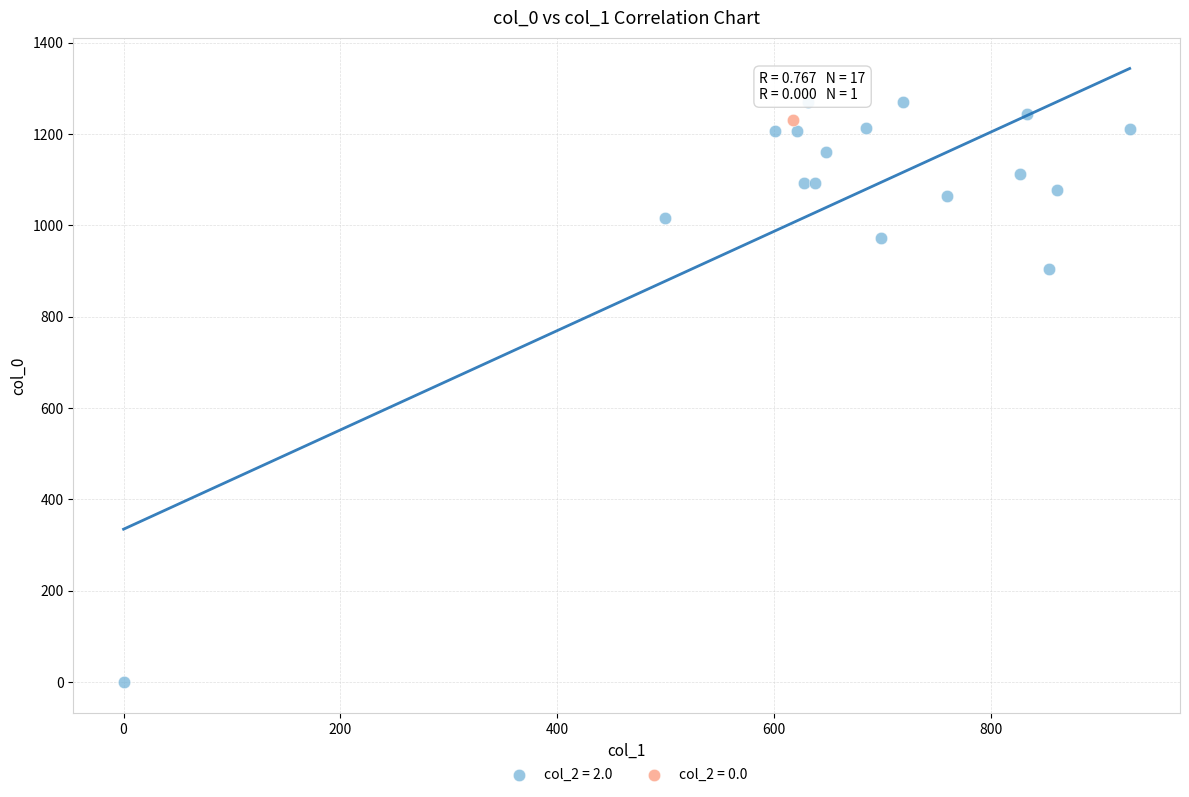

What are all the series names shown in the legend?

col_2 = 2.0, col_2 = 0.0